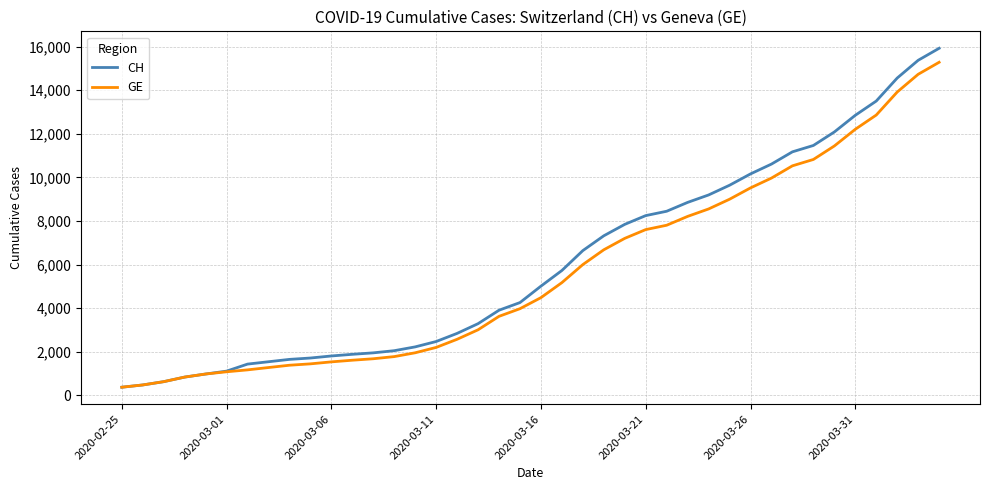

Is this an area chart (filled region under the line)?

No